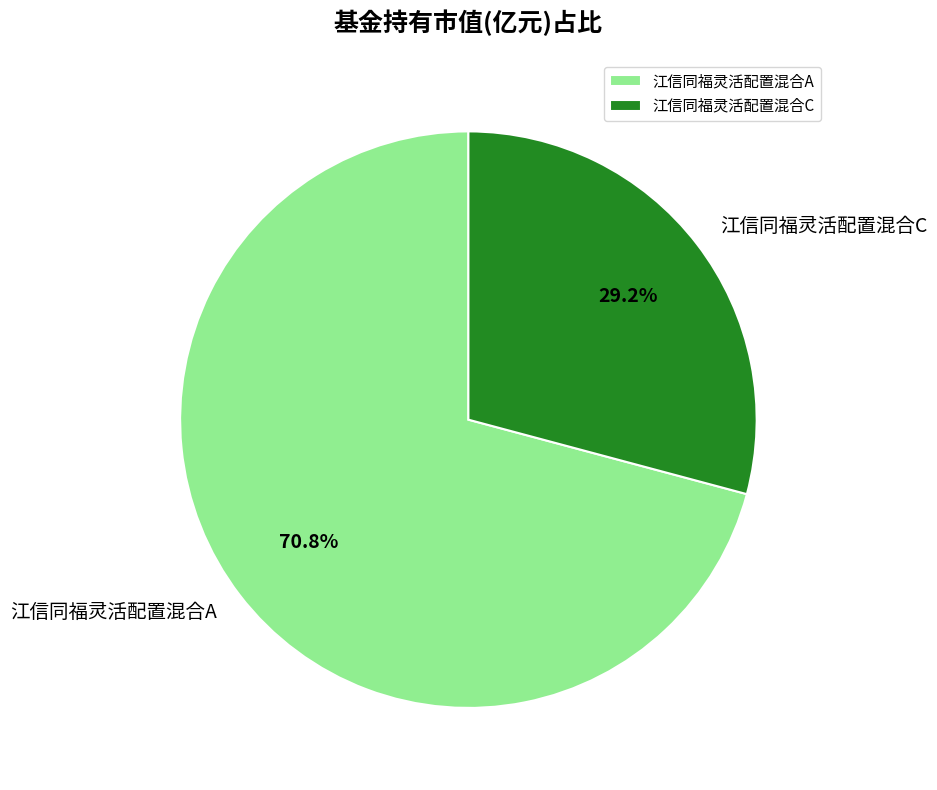

Does 江信同福灵活配置混合C represent more than half of the total?

No